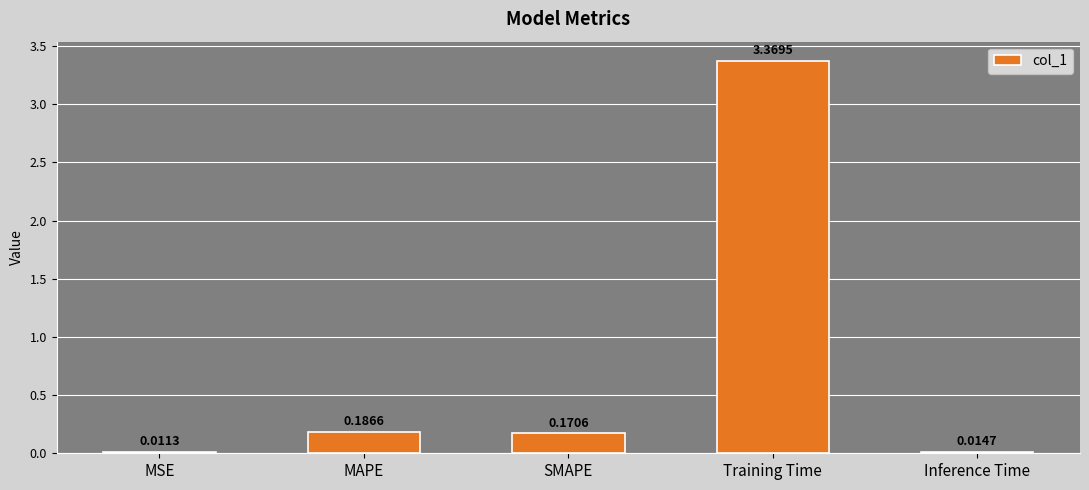

Where is the data nearest to the value 1?

MAPE